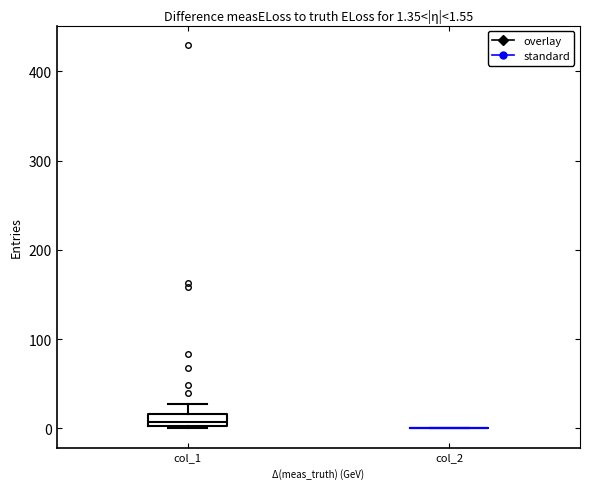

Comparing the boxes themselves (not the whiskers), which one is the tallest?

col_1